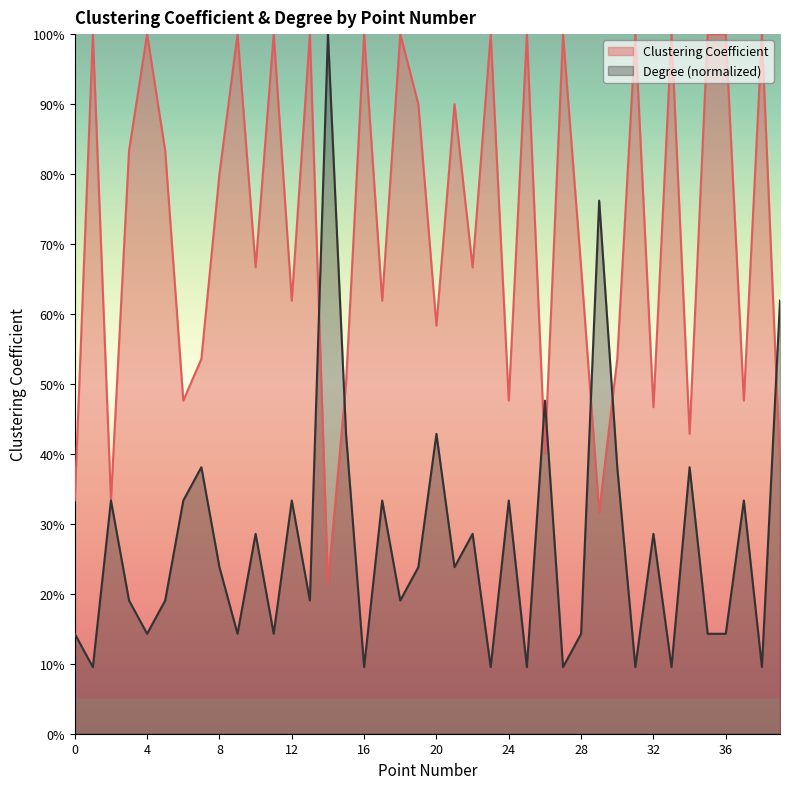

Does the chart have visible grid lines?

No